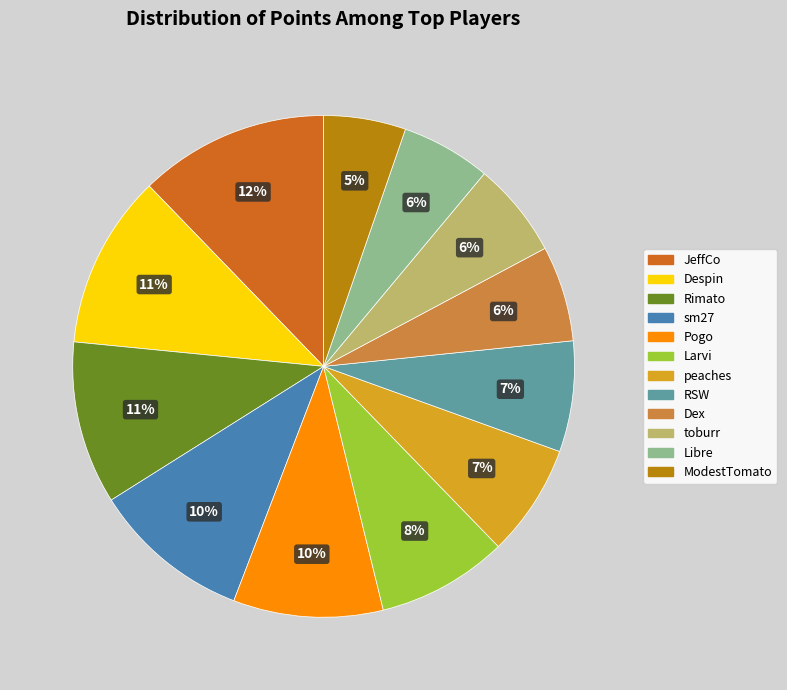

To the nearest percent, what is the difference between the largest and smallest slice percentages?

7%